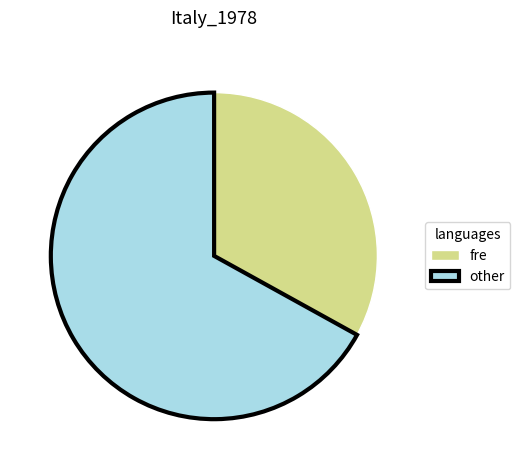

How many segments does this pie chart have?

2